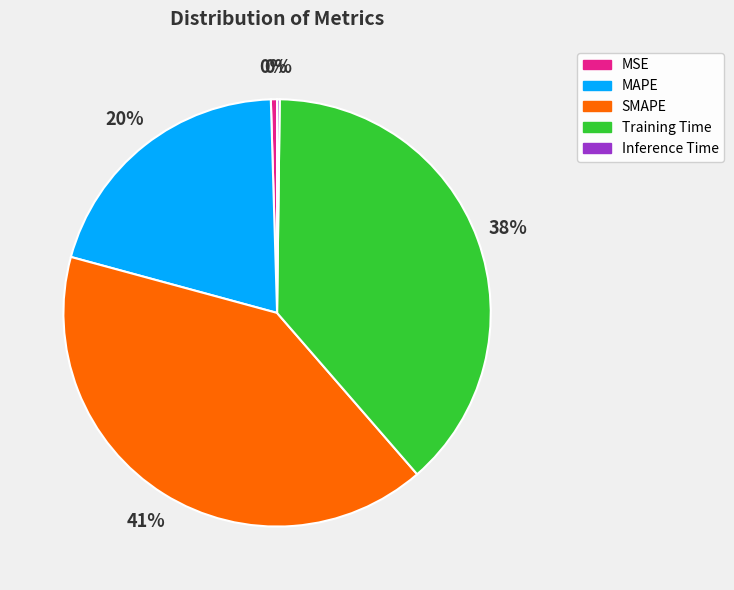

Which slice is the largest?

SMAPE